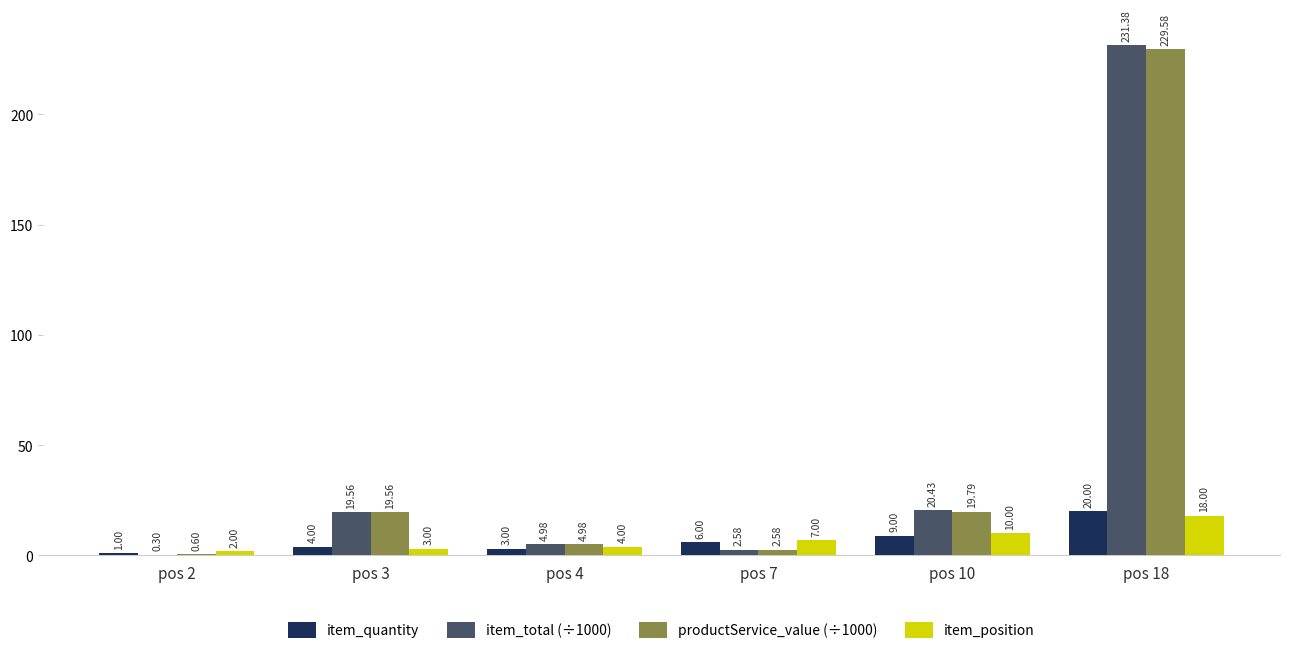

Between pos 2 and pos 18, which series saw the biggest shift?

item_total (÷1000)